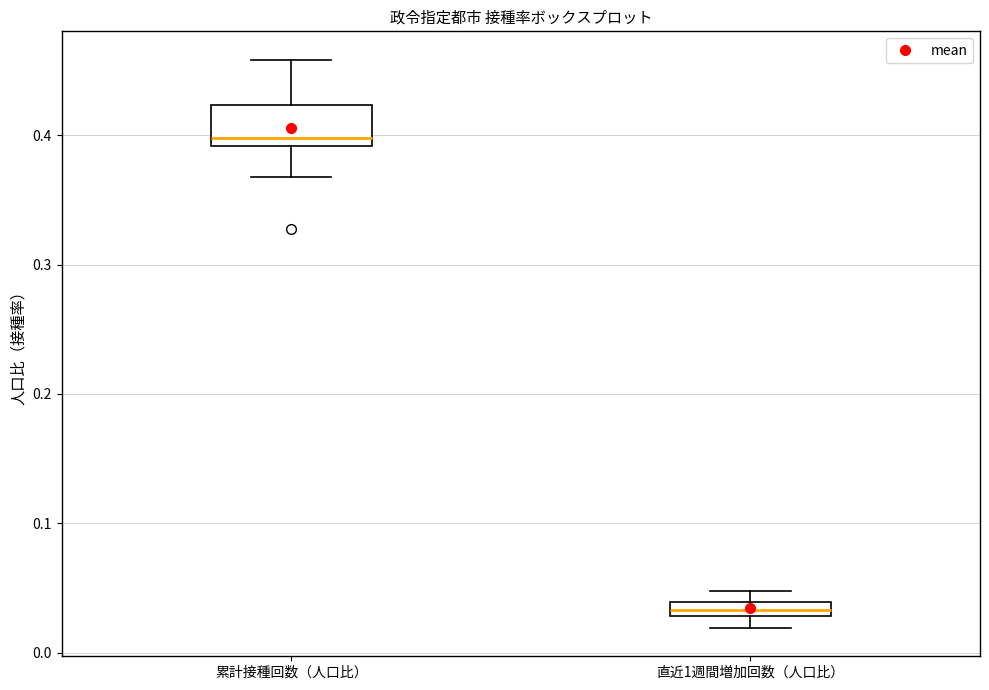

Comparing the boxes themselves (not the whiskers), which one is the tallest?

累計接種回数（人口比）